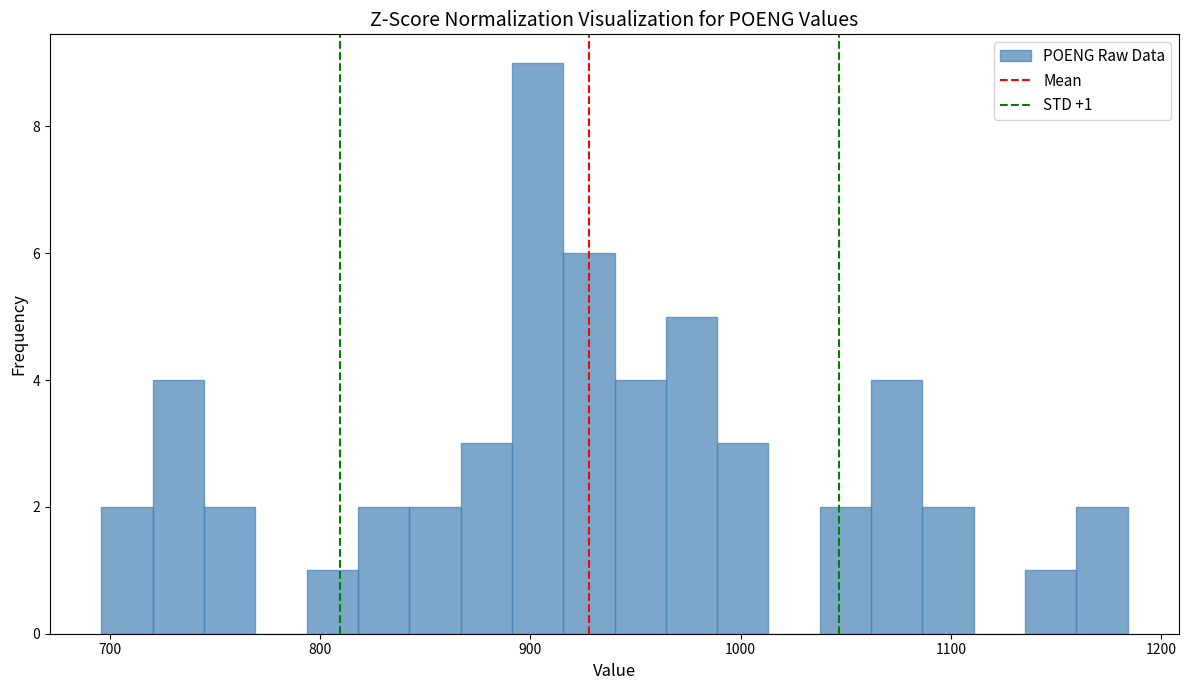

Read against the x-axis, roughly where is the centre of the tallest bar?

900